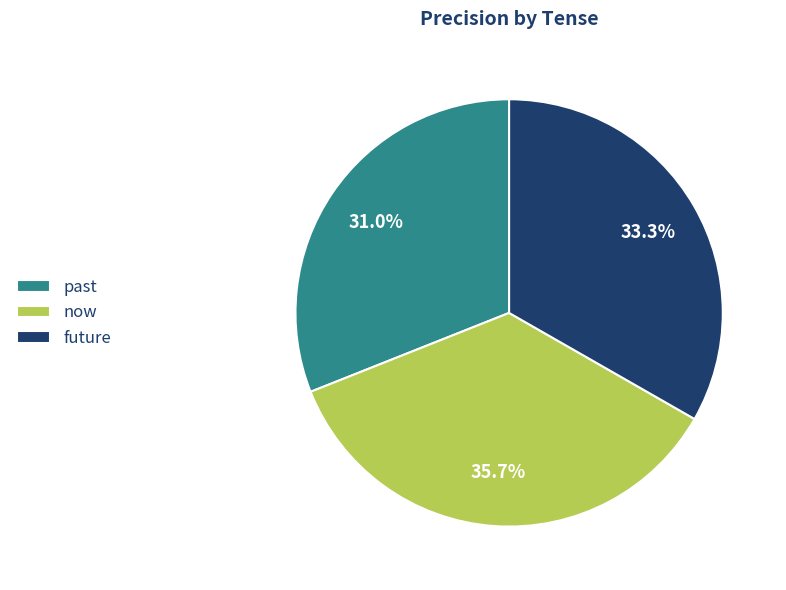

Does now account for over 50% of the chart?

No